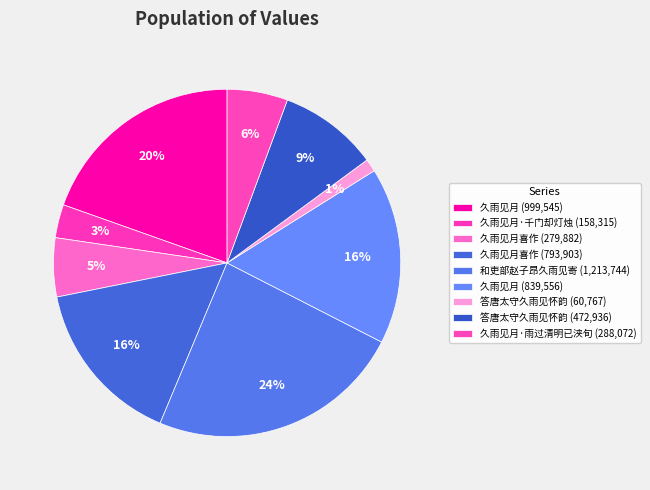

Which slice is the largest?

和吏部赵子昂久雨见寄